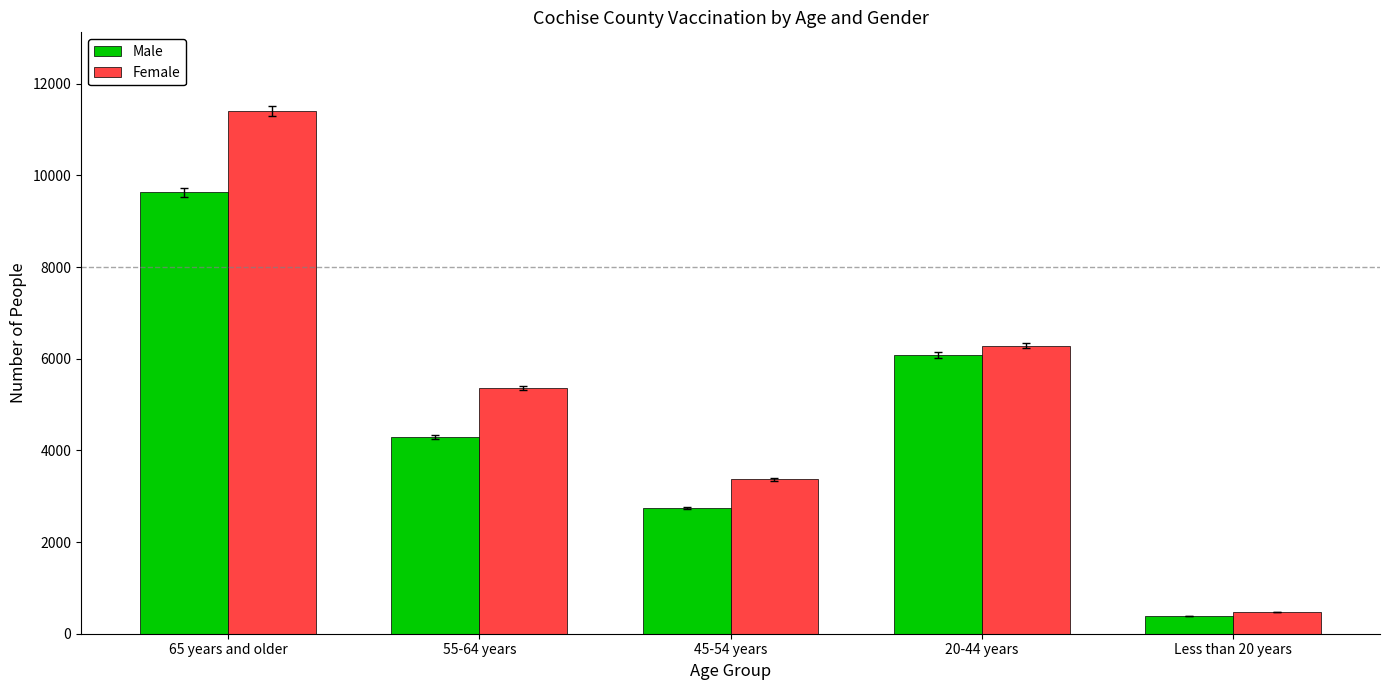

Reading left to right, transcribe all the data shown in this chart.

Male: 65 years and older=9631	55-64 years=4284	45-54 years=2744	20-44 years=6085	Less than 20 years=382
Female: 65 years and older=11409	55-64 years=5360	45-54 years=3369	20-44 years=6288	Less than 20 years=471